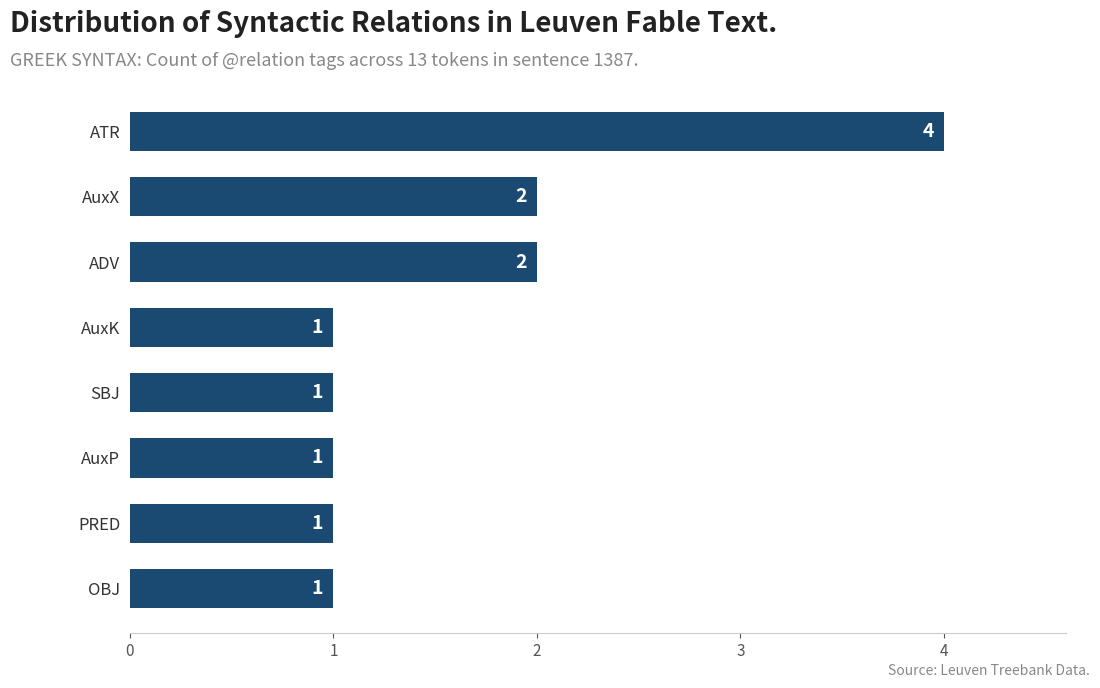

What is the greatest value displayed?

4